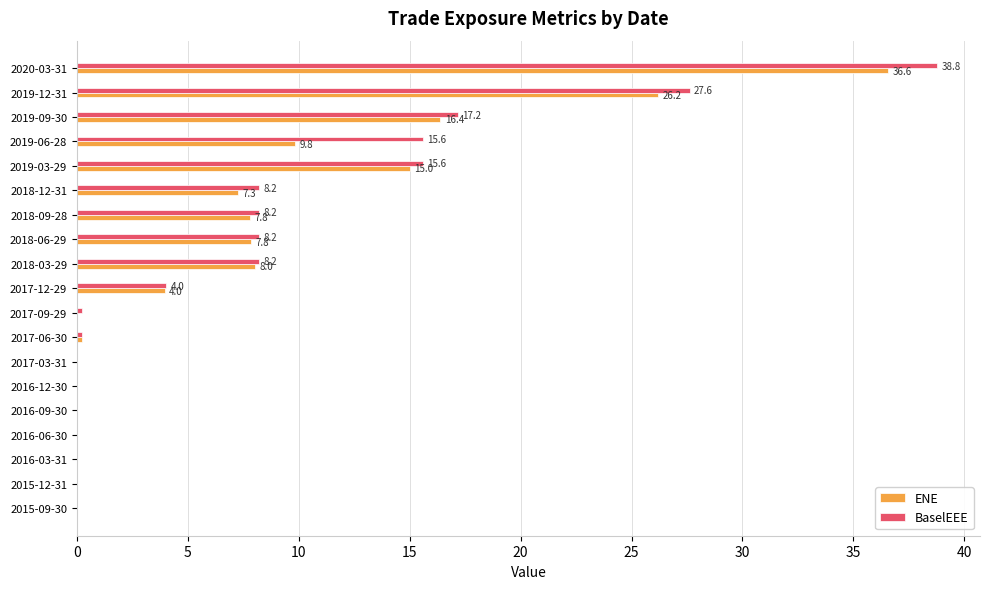

True or false: BaselEEE has a value of 14.5 at 2018-12-31.

False